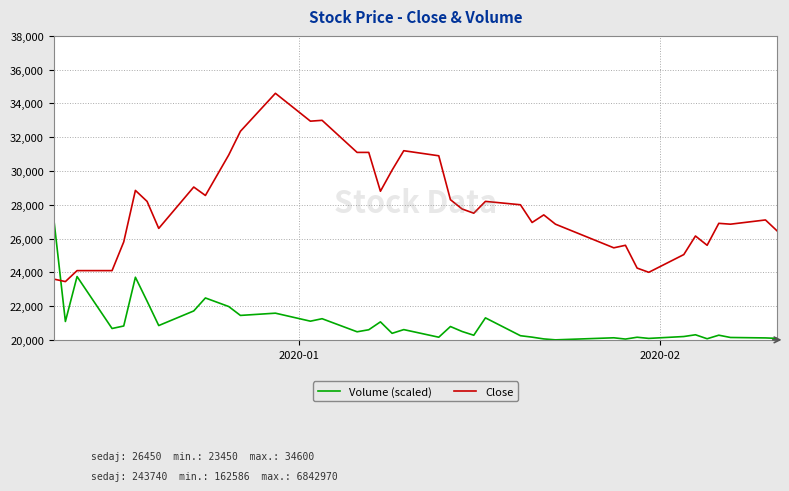

Rank the series by their maximum value, from lowest to highest.

Volume (scaled), Close